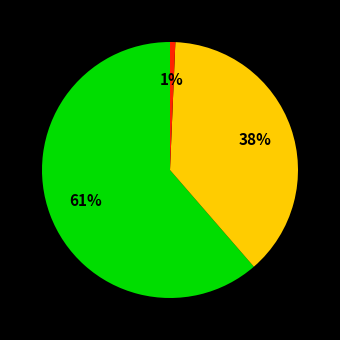

To the nearest percent, what is the average slice percentage?

33%